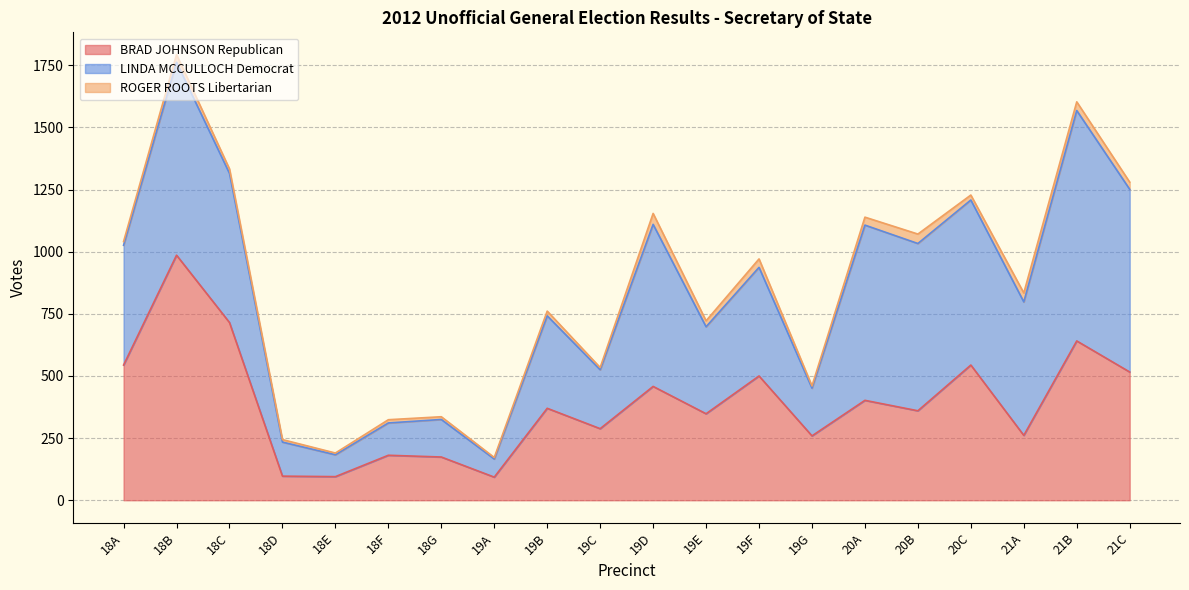

How many interior local peaks does the BRAD JOHNSON Republican series have?

8